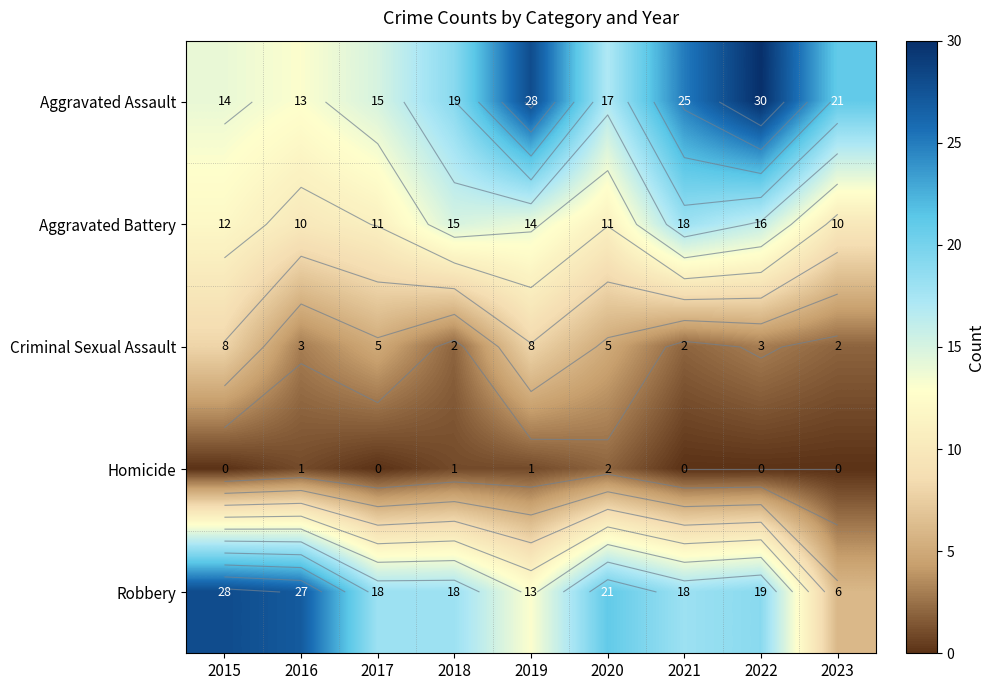

Is it true that Homicide equals -1 at 2022?

False